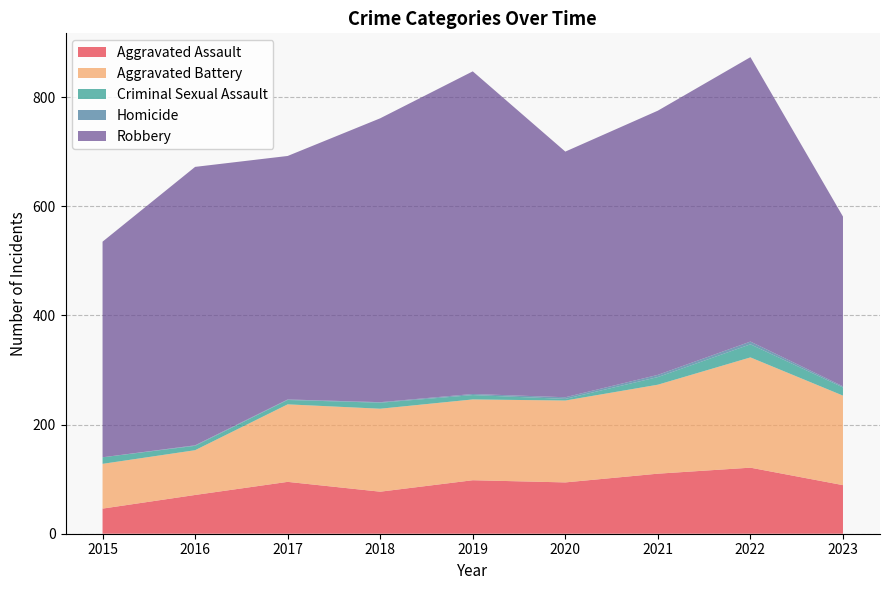

Reading left to right, extract all data points from this chart.

Aggravated Assault: 2015=46	2016=71	2017=95	2018=77	2019=98	2020=94	2021=110	2022=121	2023=89
Aggravated Battery: 2015=82	2016=82	2017=142	2018=152	2019=148	2020=150	2021=163	2022=202	2023=164
Criminal Sexual Assault: 2015=12	2016=8	2017=8	2018=11	2019=8	2020=3	2021=14	2022=24	2023=15
Homicide: 2015=0	2016=1	2017=1	2018=1	2019=2	2020=3	2021=4	2022=5	2023=2
Robbery: 2015=395	2016=510	2017=446	2018=520	2019=591	2020=450	2021=484	2022=521	2023=311